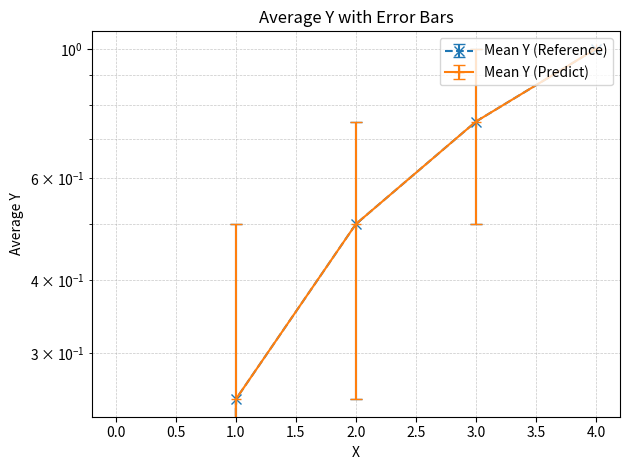

How many lines are shown in the chart?

2